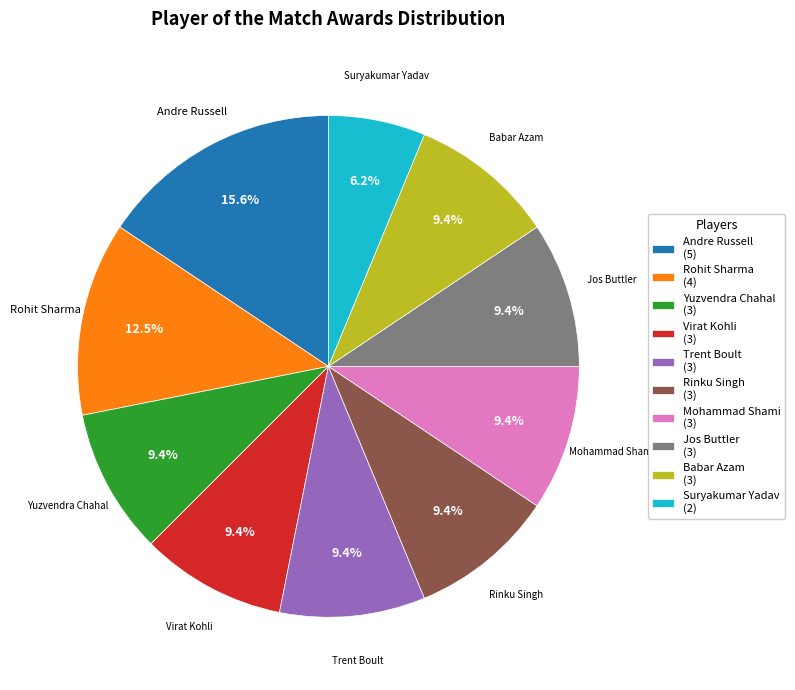

Is there a majority slice in this chart?

No